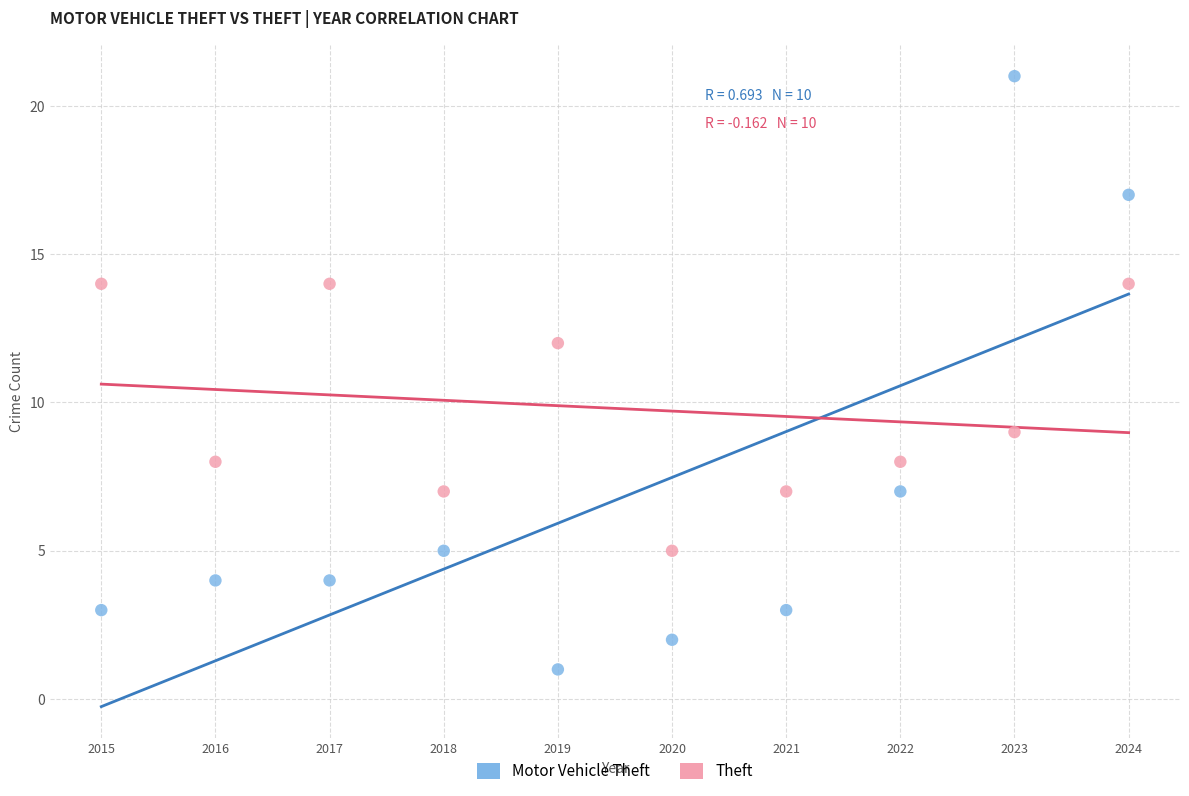

In the Motor Vehicle Theft series, what Y value is closest to 11?

7